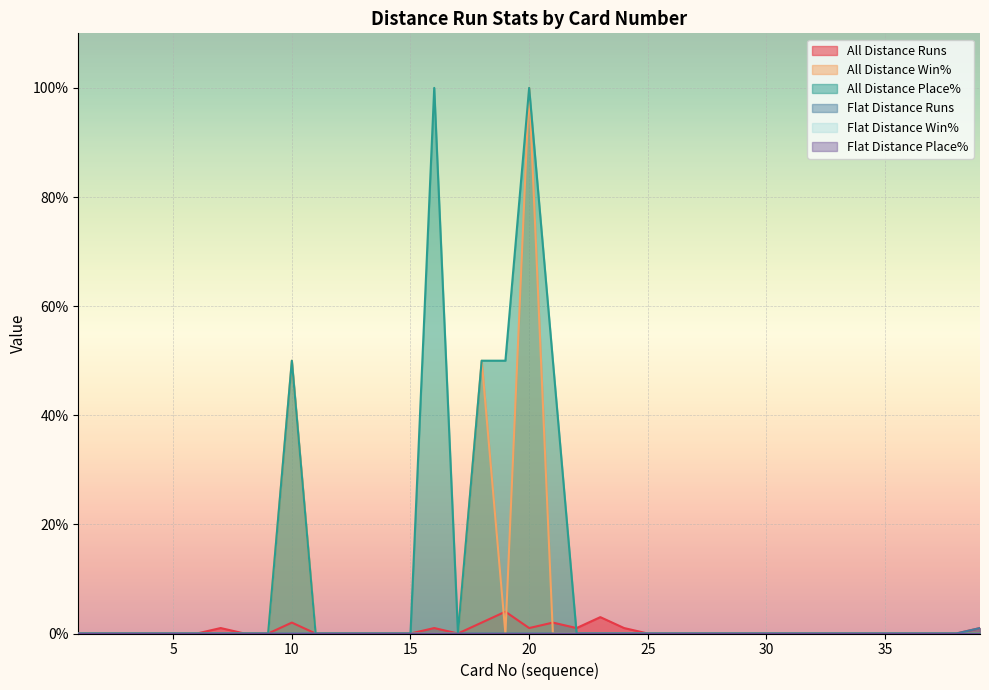

How many categories are shown in the chart?

39